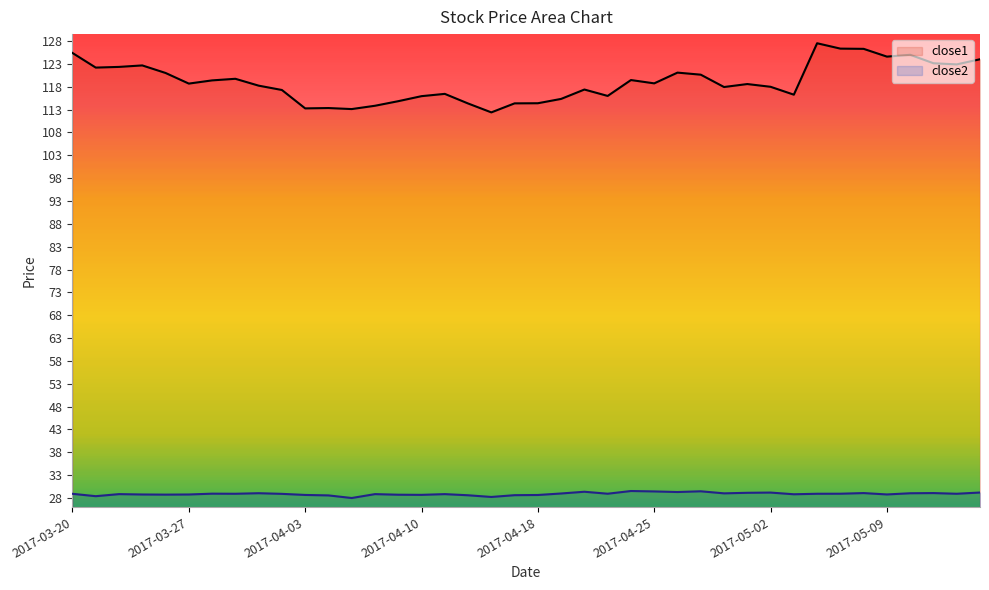

At how many categories does at least one series exceed 54?

40